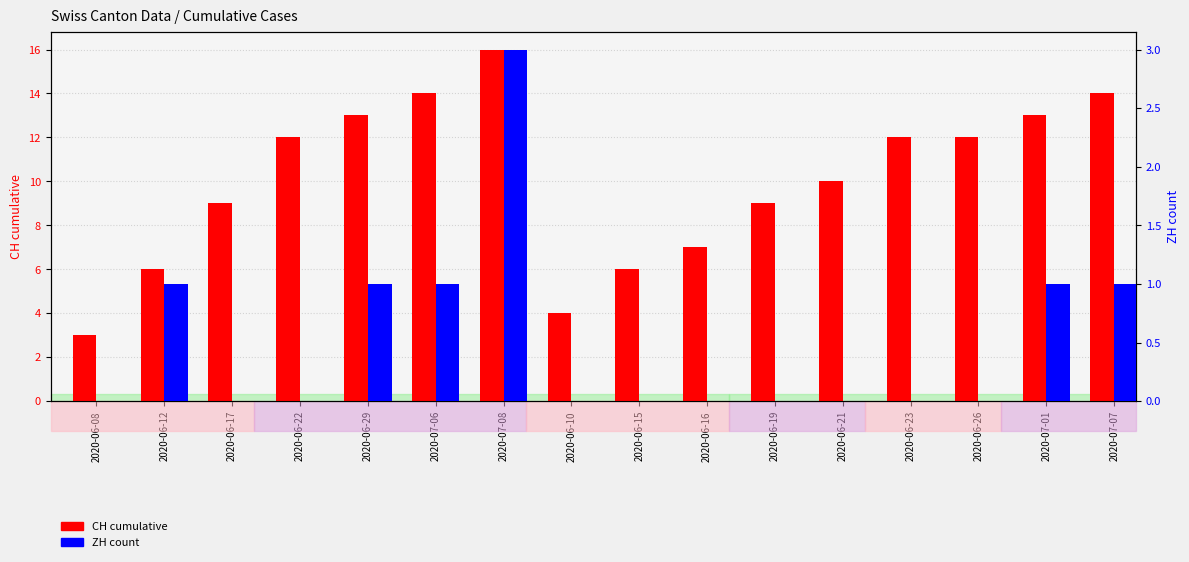

Which category has the lowest value in the CH (cumulative) series?

2020-06-08